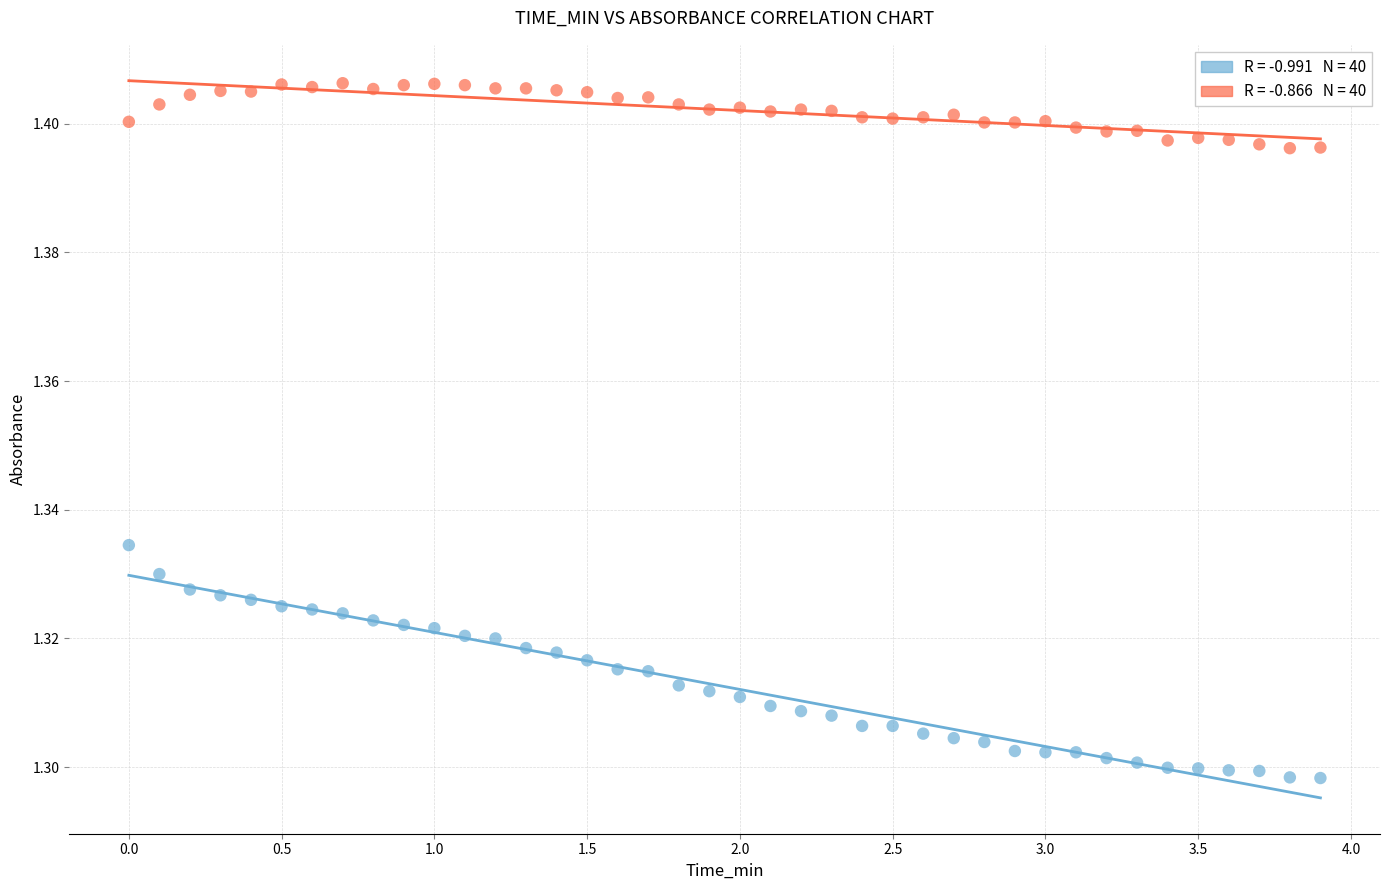

Across all data points, what is the range of X values (max minus min)?

3.9